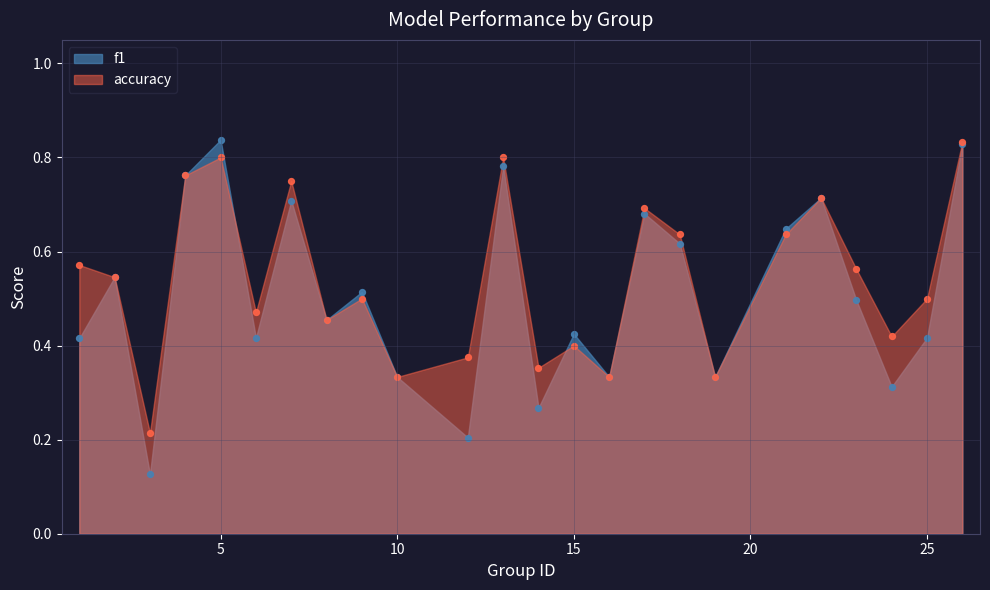

Which series reaches the maximum Y coordinate?

f1